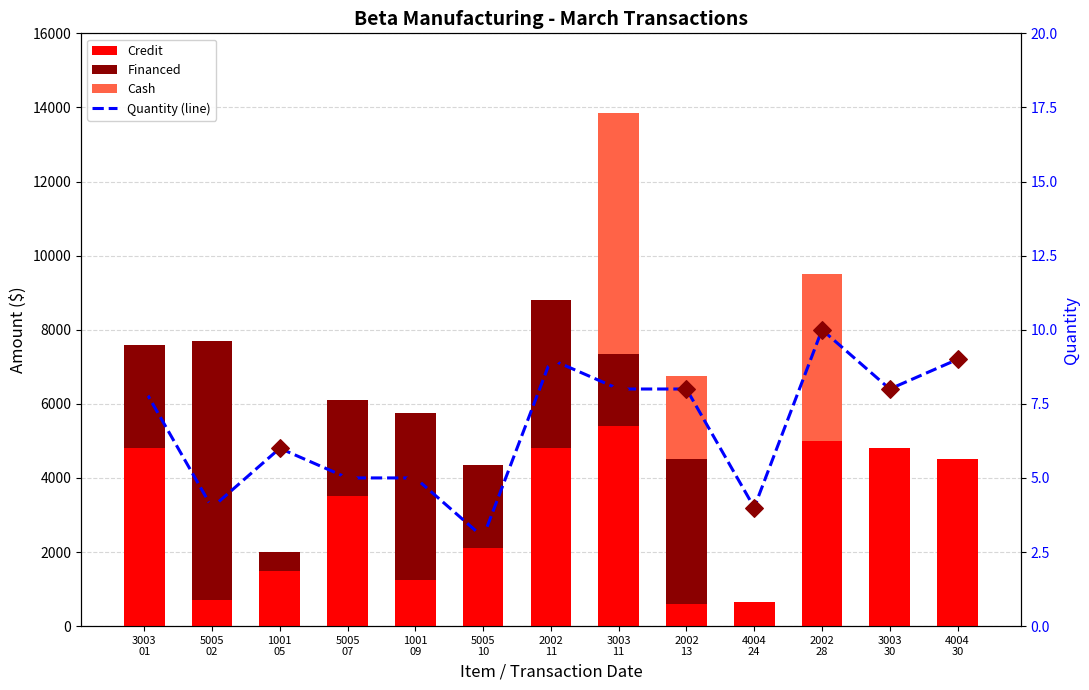

At how many categories does at least one series exceed 6754?

1